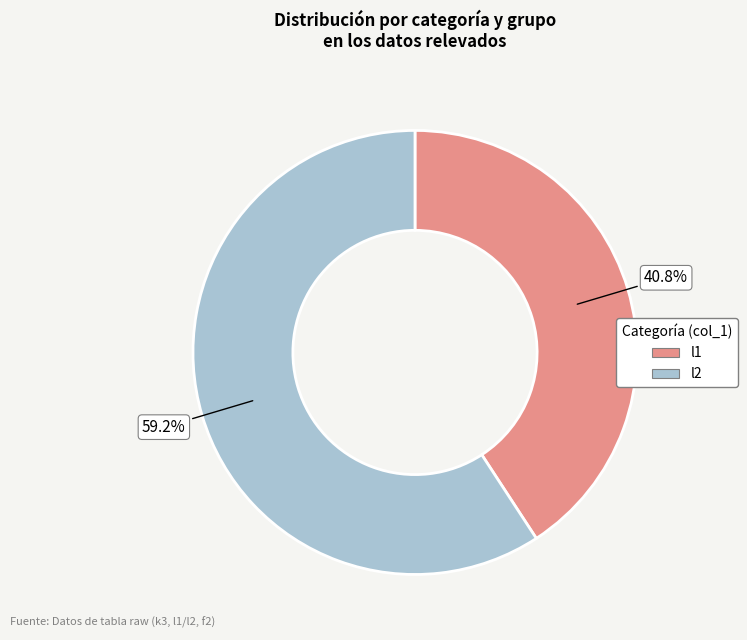

Which category has the biggest portion of the pie?

l2